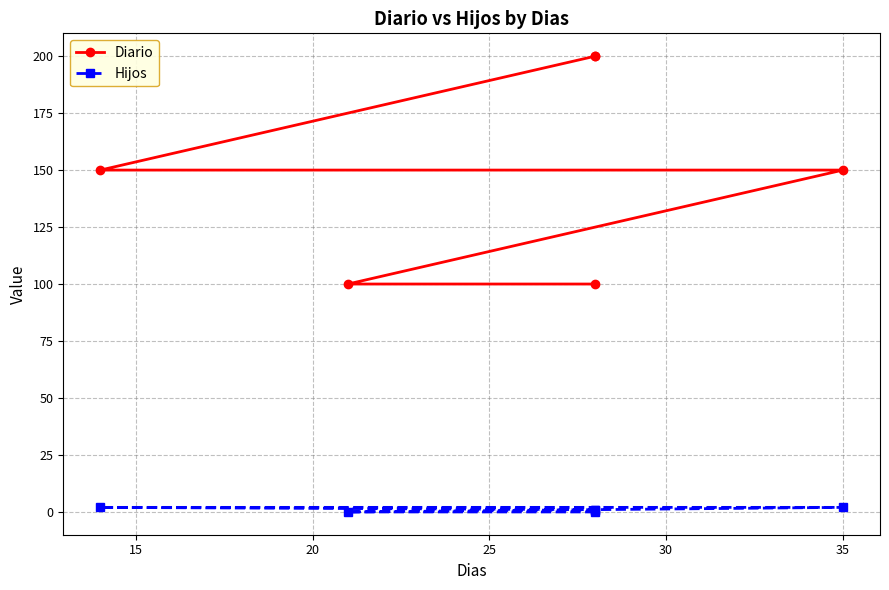

Count the number of data series in this chart.

2